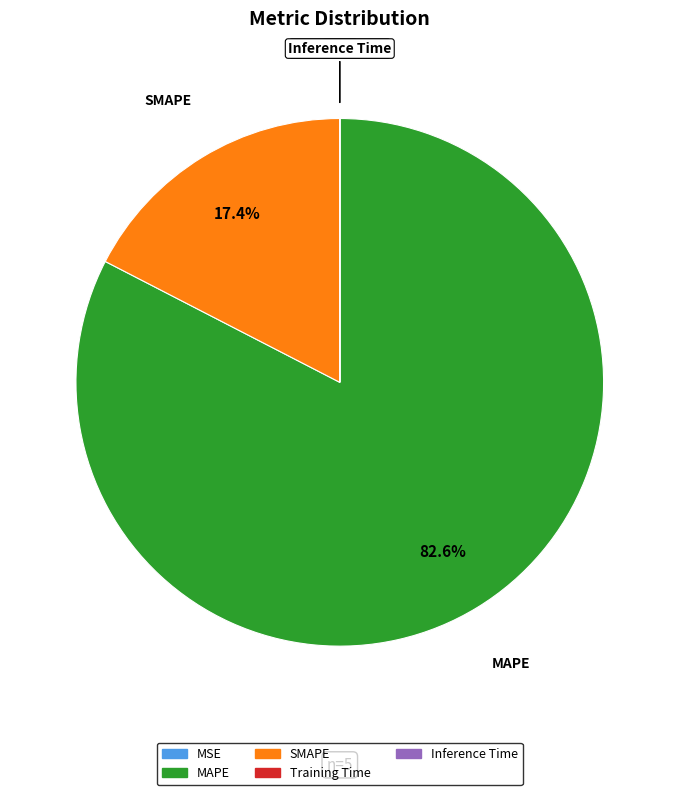

Is there a majority slice in this chart?

Yes